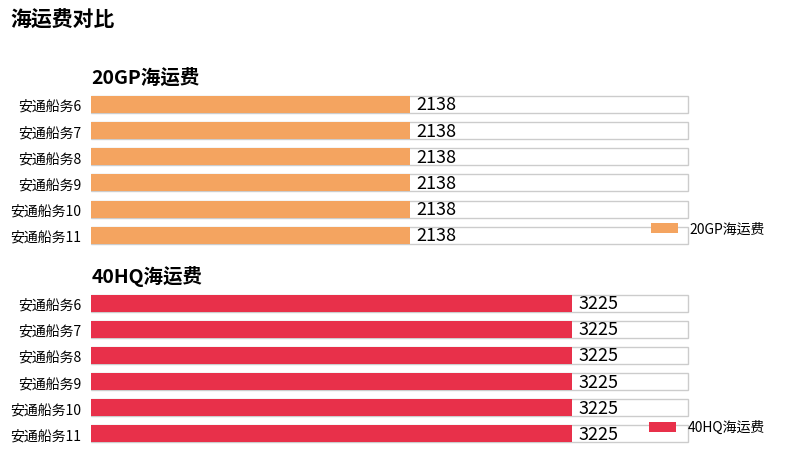

What is the total value across all series at 安通船务8?

5363